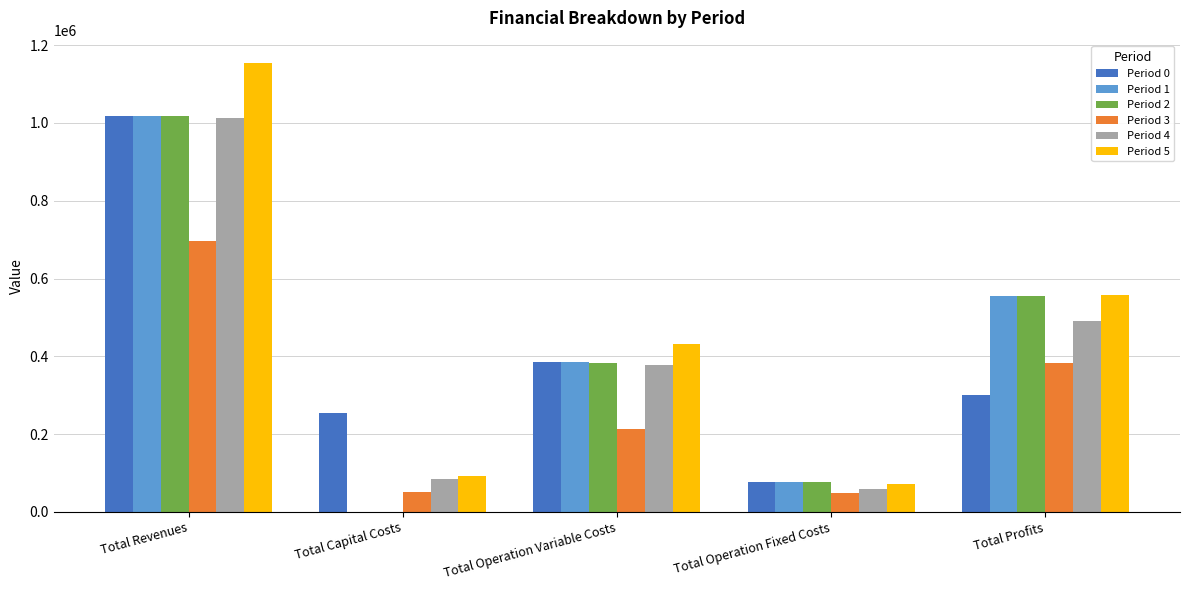

What is the highest value of the Period 1 series?

1017612.6